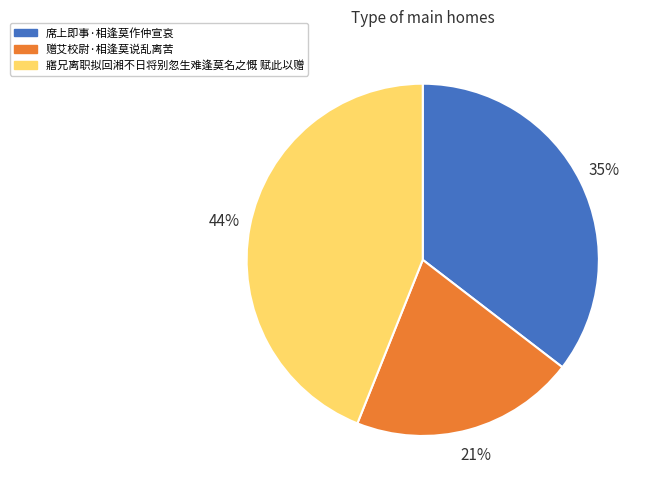

Between 寤兄离职拟回湘不日将别忽生难逢莫名之慨 赋此以赠 and 席上即事·相逢莫作仲宣哀, which is larger?

寤兄离职拟回湘不日将别忽生难逢莫名之慨 赋此以赠